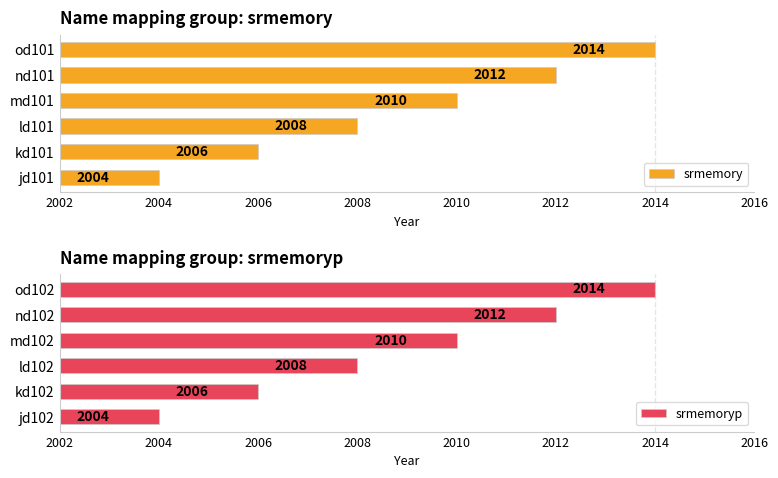

What are all the series names shown in the legend?

srmemory, srmemoryp